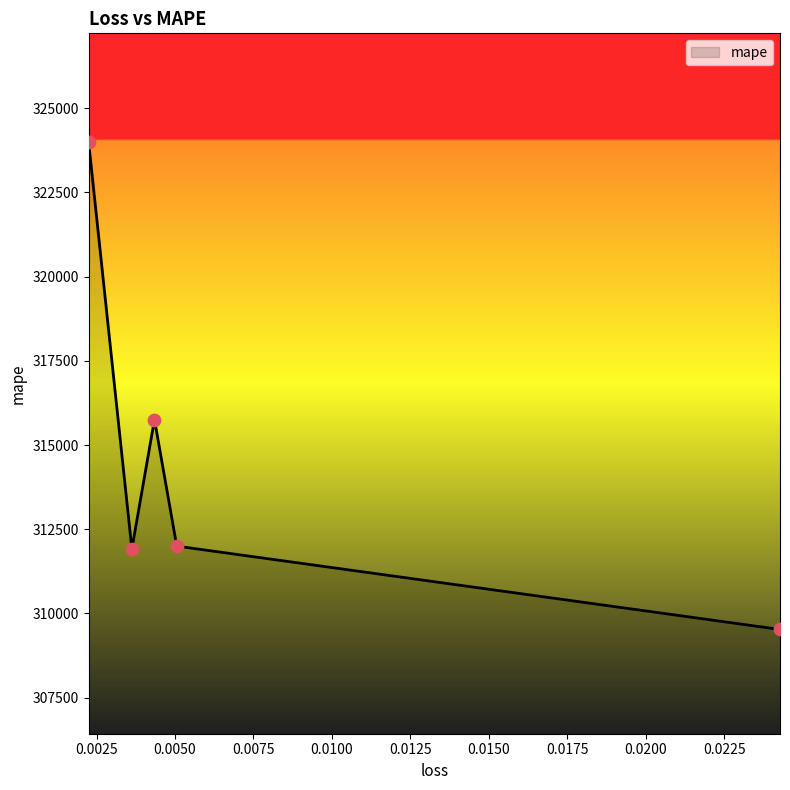

Approximately how many times larger is the value at 0.002248705830425024 compared to 0.003625496057793498?

1.0